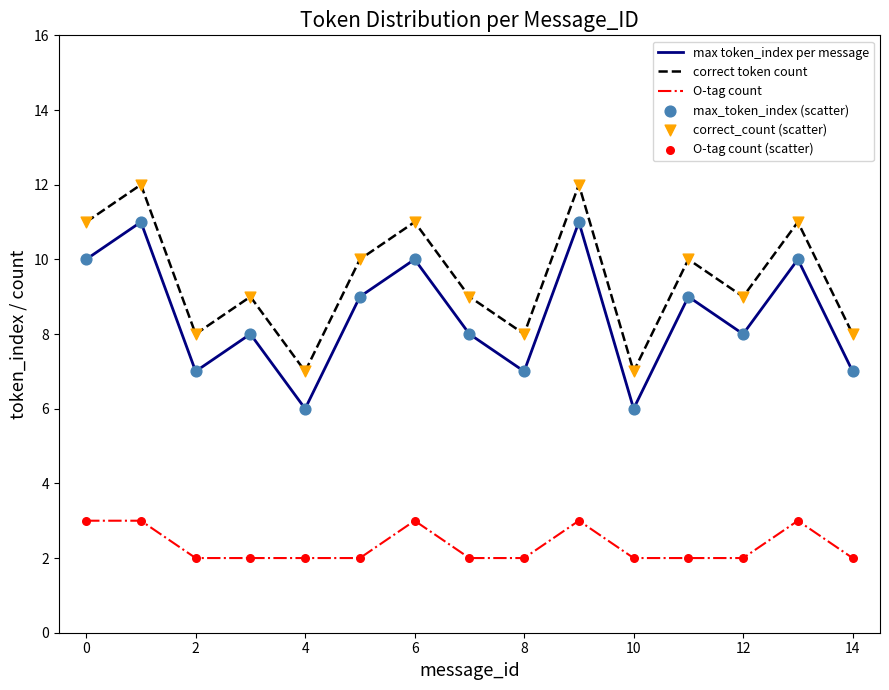

Which series has the largest total across all categories?

correct token count